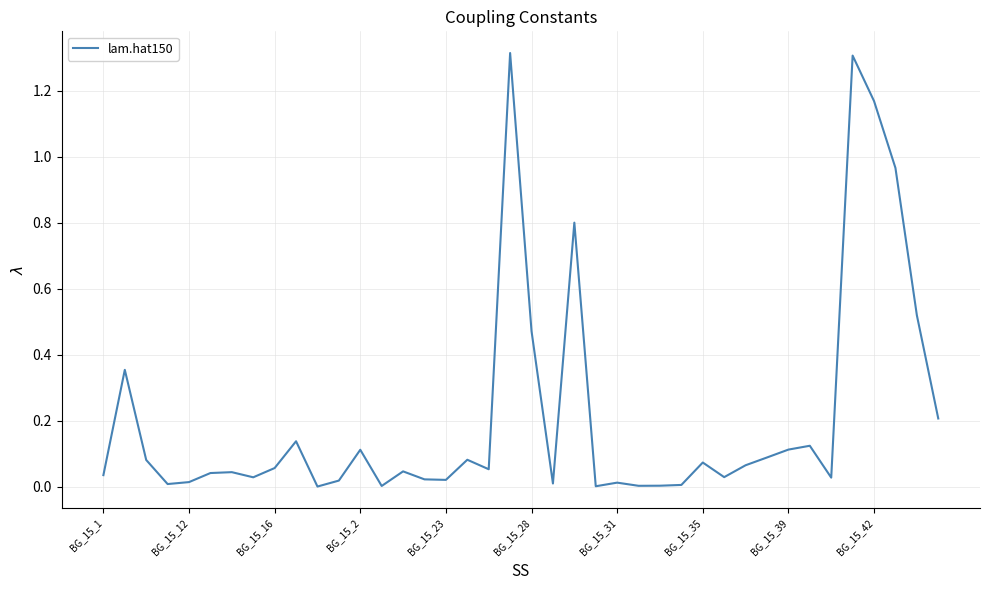

What is the difference between the maximum and minimum values?

1.3